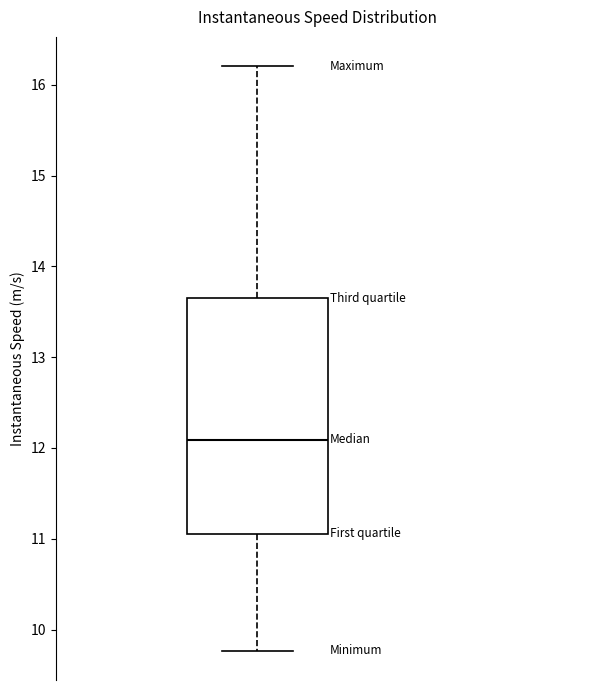

Read this box plot against the y-axis: the position of the median line, the range covered by the box, and the ends of both whiskers. The values are not printed on the chart, so give them approximately, as read against the axis.

median 12.1, box 11.1 to 13.7, whiskers 9.8 to 16.2